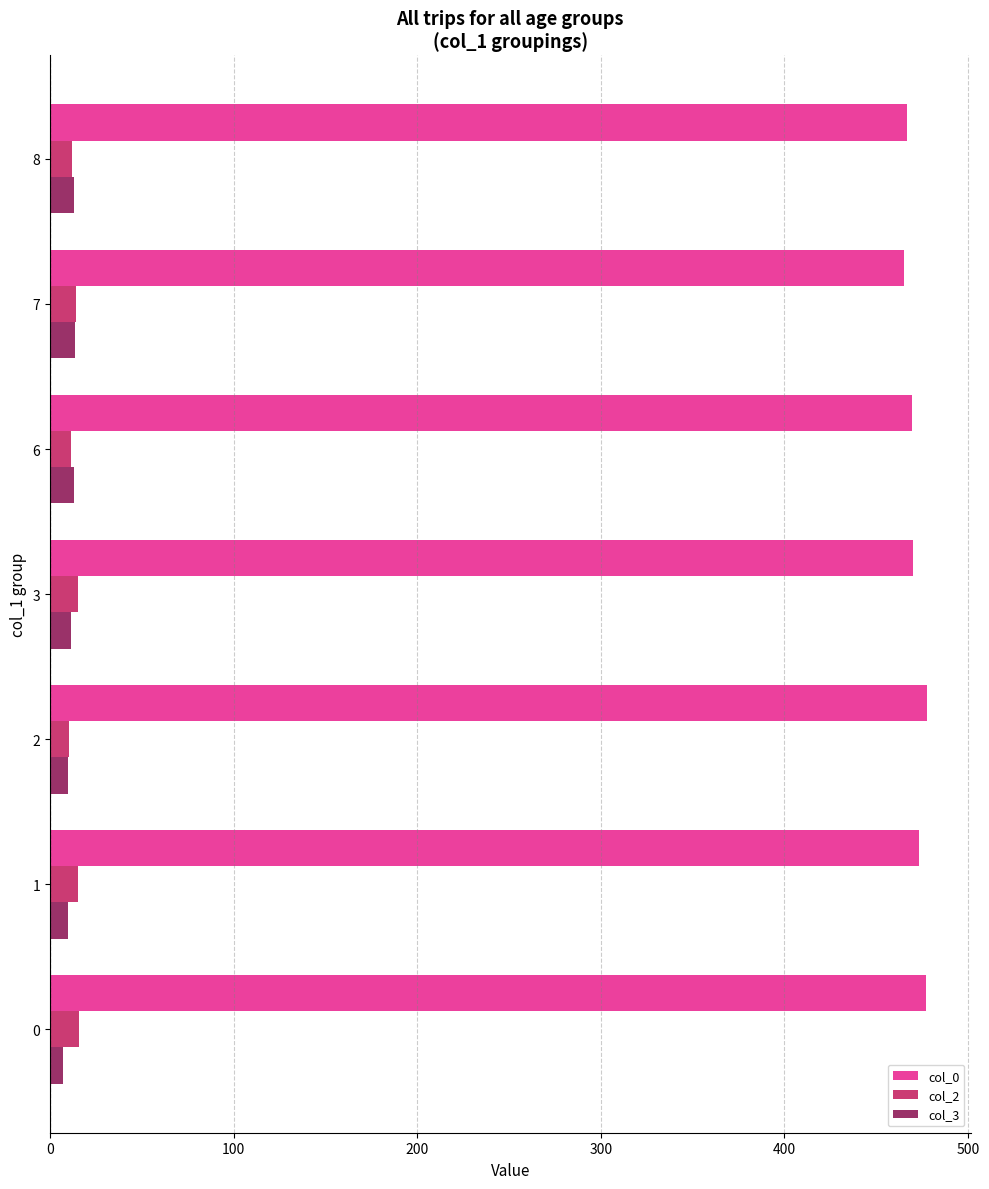

Is the value of col_2 at 7 greater than the value of col_0 at 2?

No